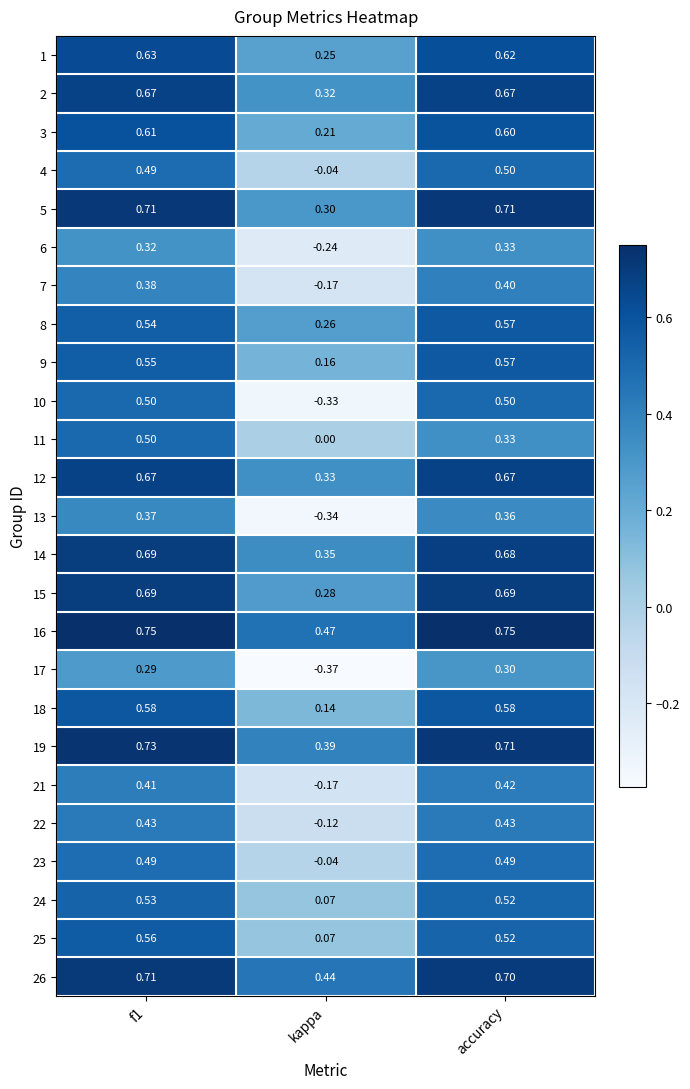

Which category has the lowest value across all series?

kappa